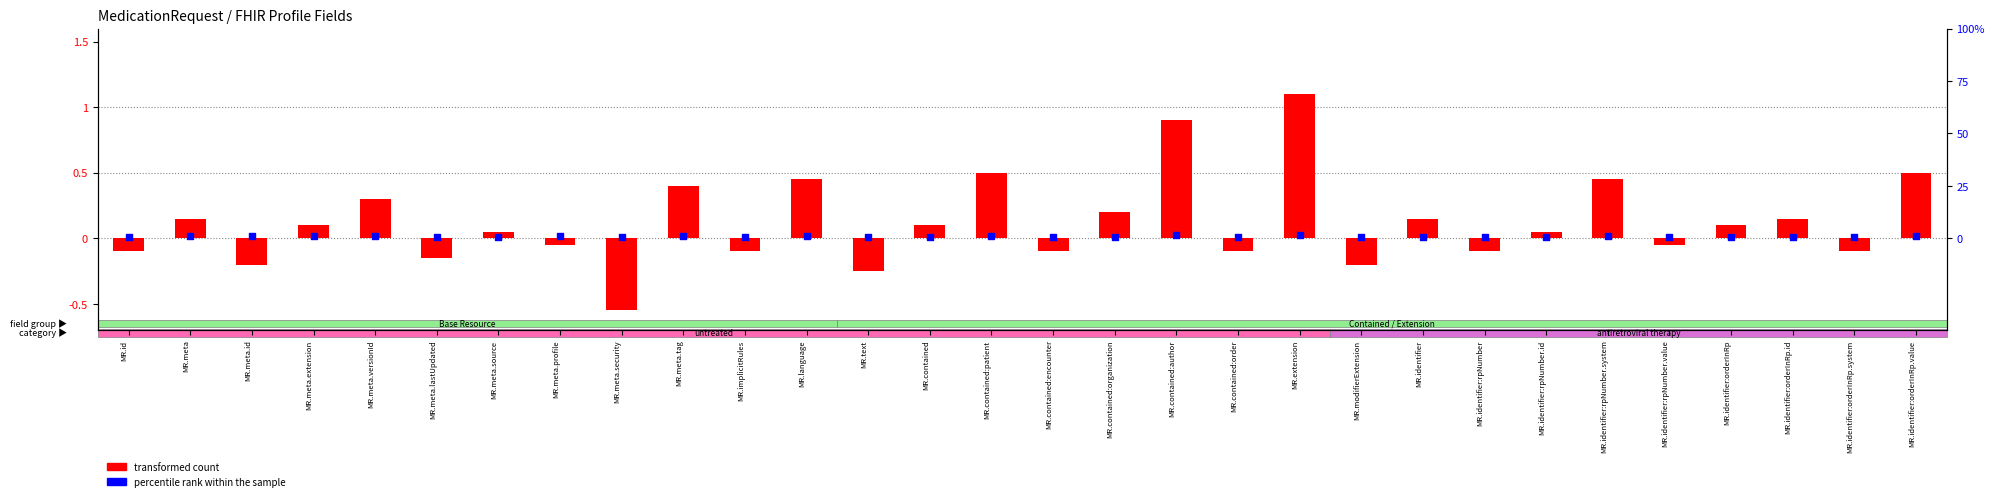

What is the total value across all series at MR.meta.id?

1.2